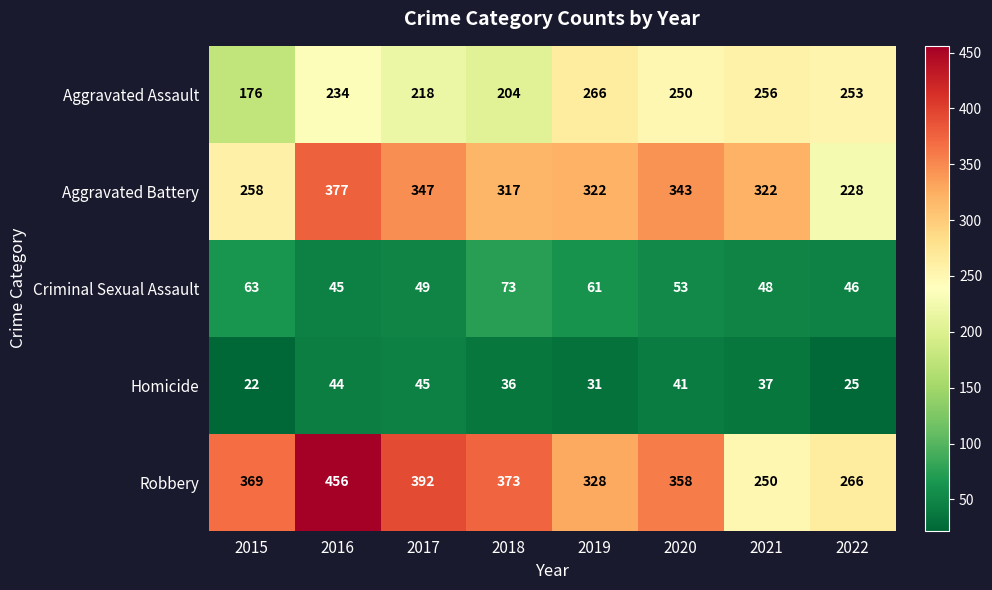

What is the difference between the maximum and second lowest values in the Aggravated Assault series?

62